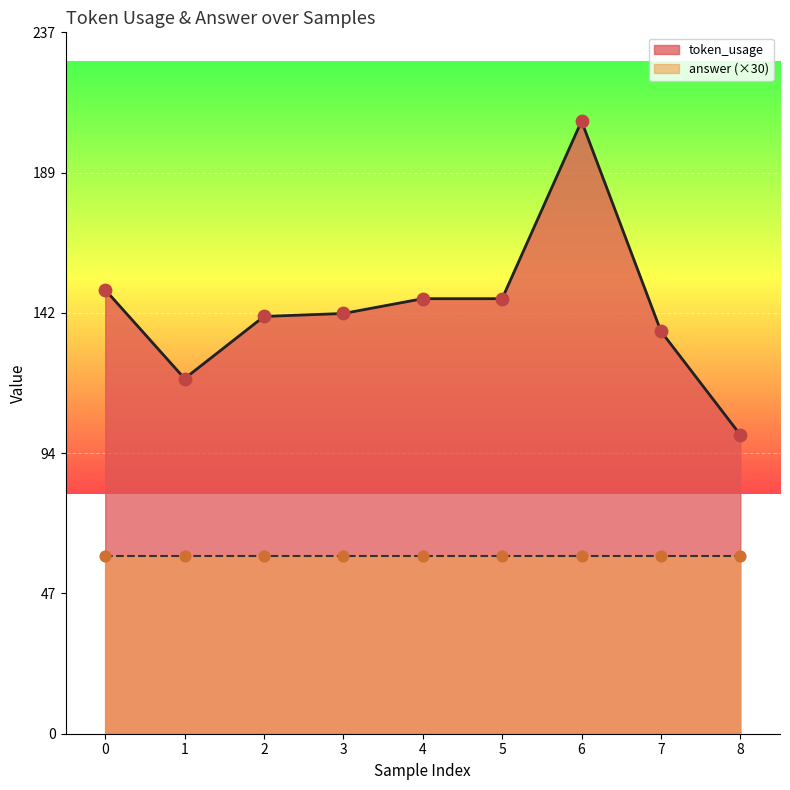

What is the ratio of the value at 3 to the value at 8?

1.4